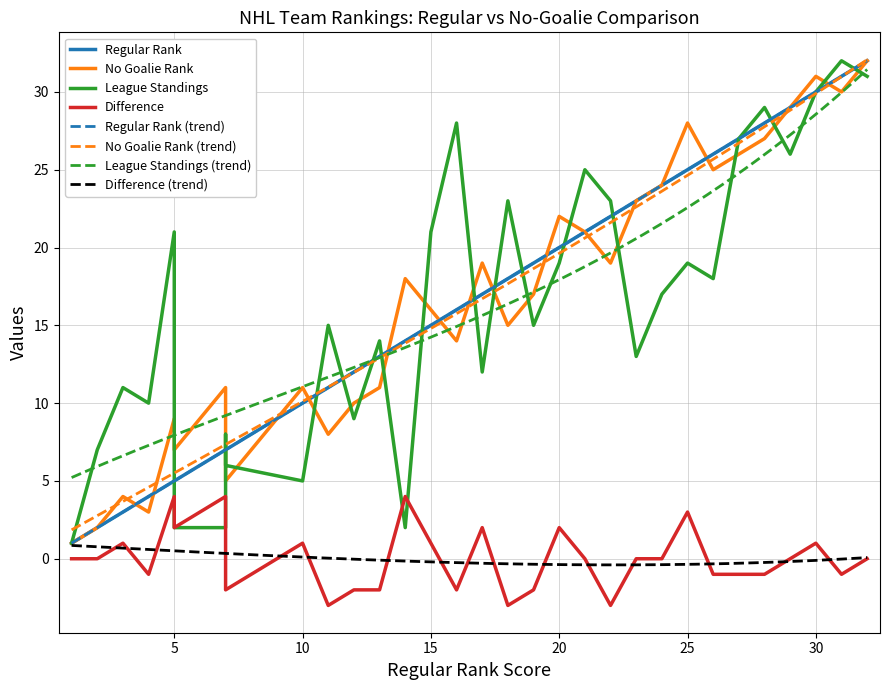

Which series has the largest total across all categories?

Regular Rank